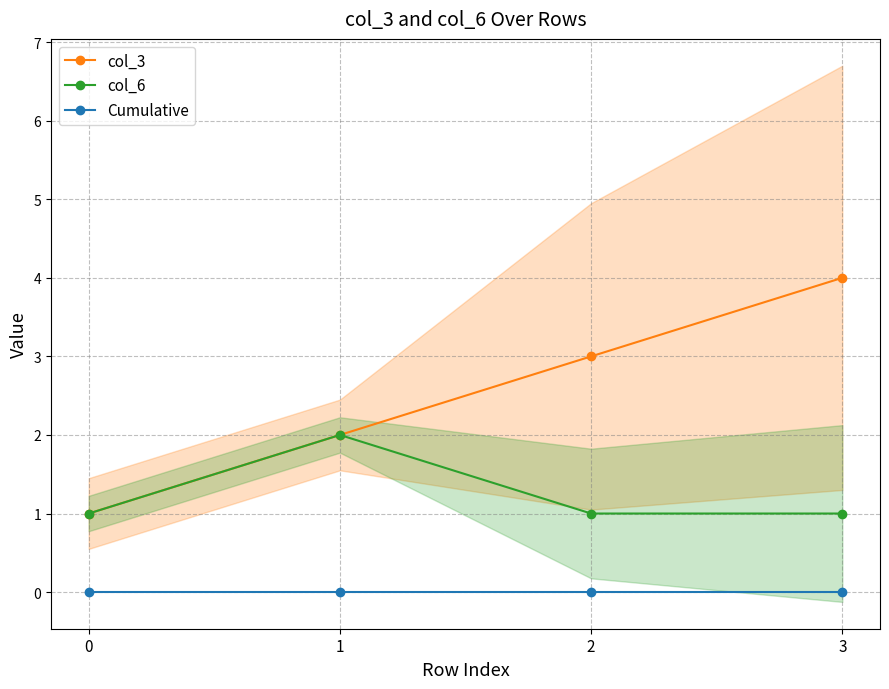

True or false: col_6 has more than 2 points higher than both neighbors.

False